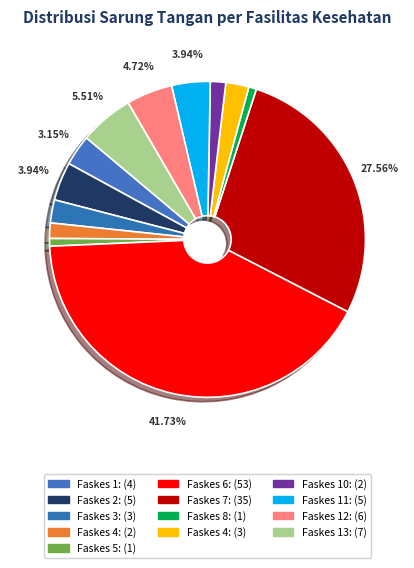

Count the number of slices in the pie.

13